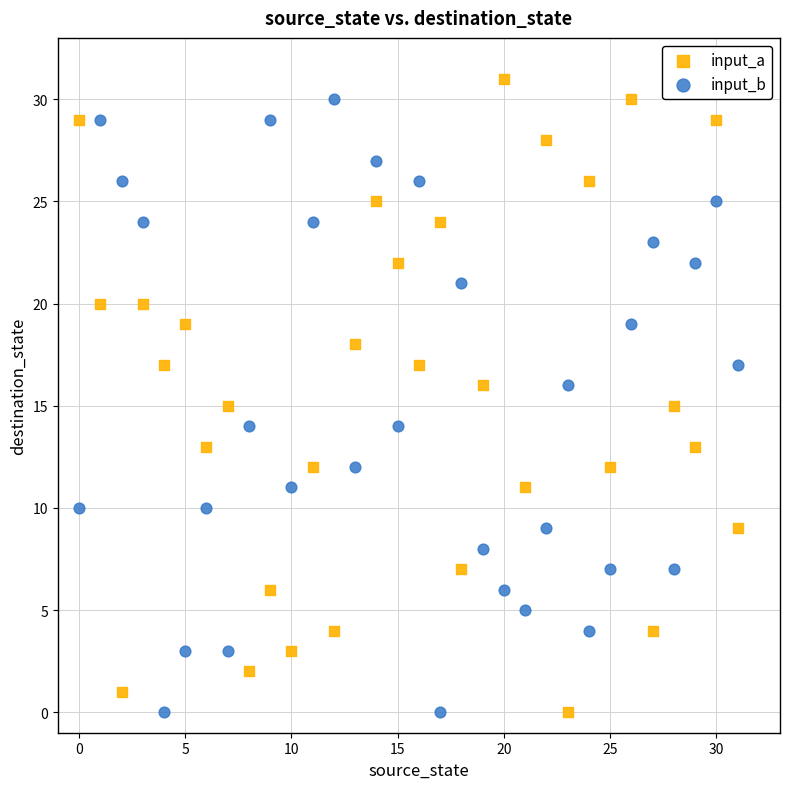

Across all data points, what is the range of Y values (max minus min)?

31